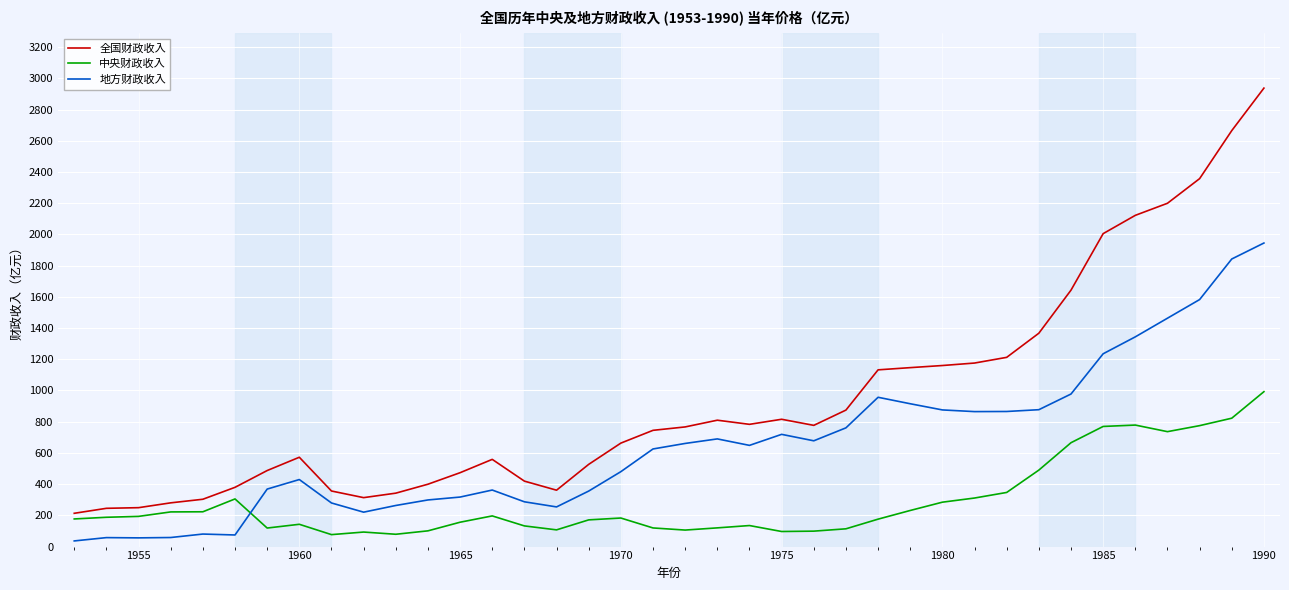

Which series has the largest total across all categories?

全国财政收入